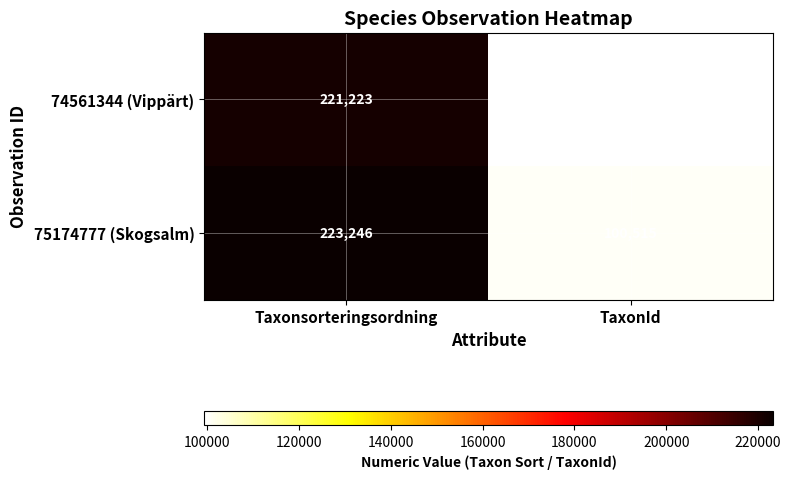

Count the number of categories in the chart.

2